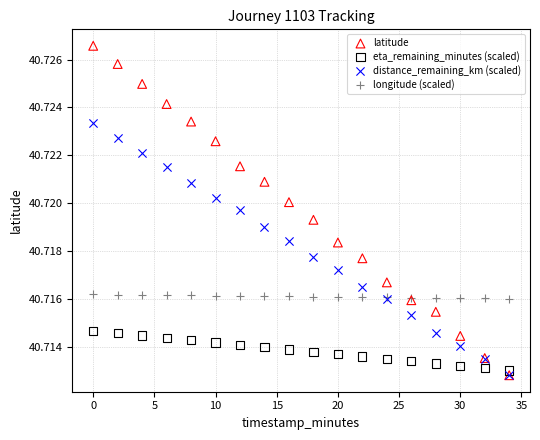

Which series has the widest spread of Y values?

latitude